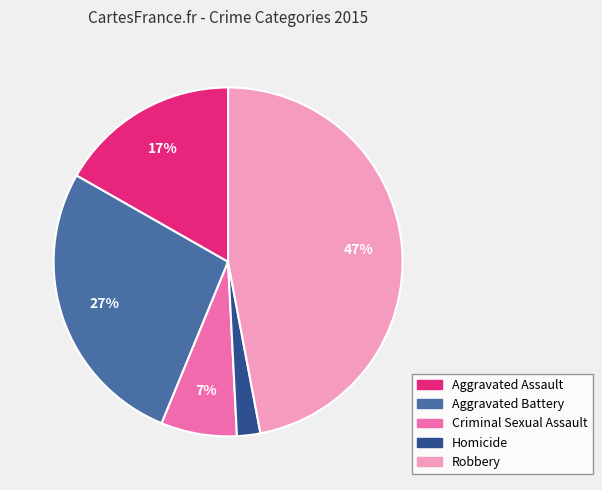

Rank the categories by value from highest to lowest.

Robbery, Aggravated Battery, Aggravated Assault, Criminal Sexual Assault, Homicide